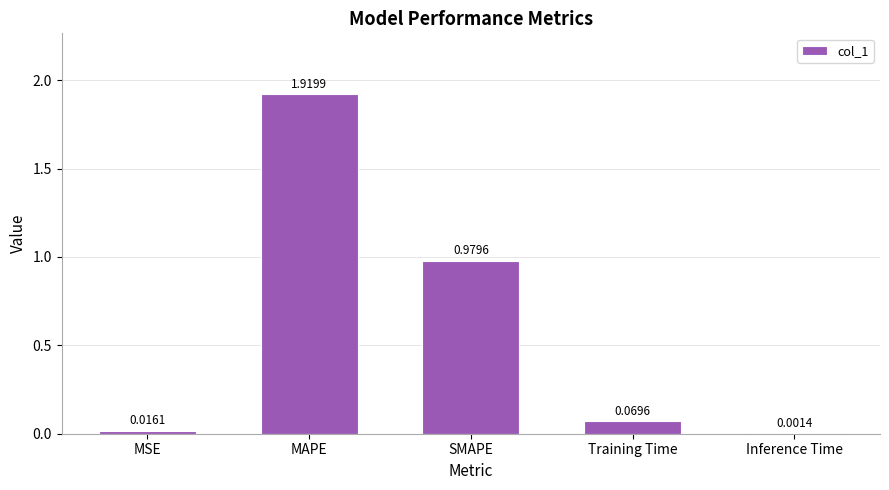

What is the change in value from MSE to Training Time?

+0.1